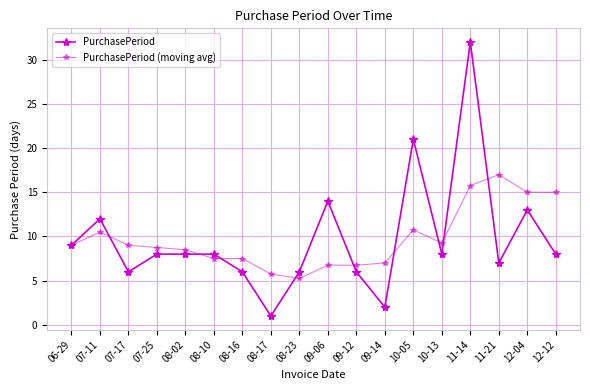

Which category has the highest value in the PurchasePeriod (moving avg) series?

11-21